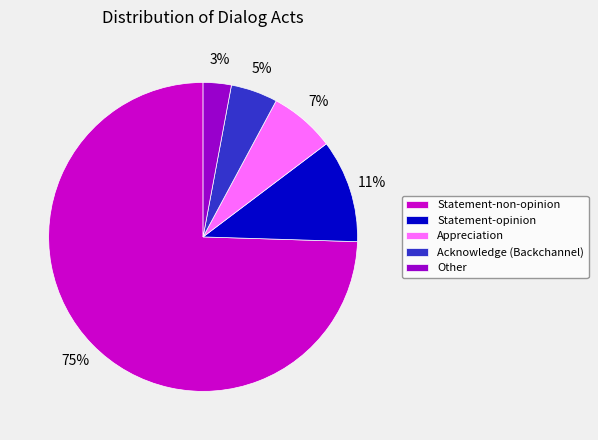

How many slices are in this pie chart?

5